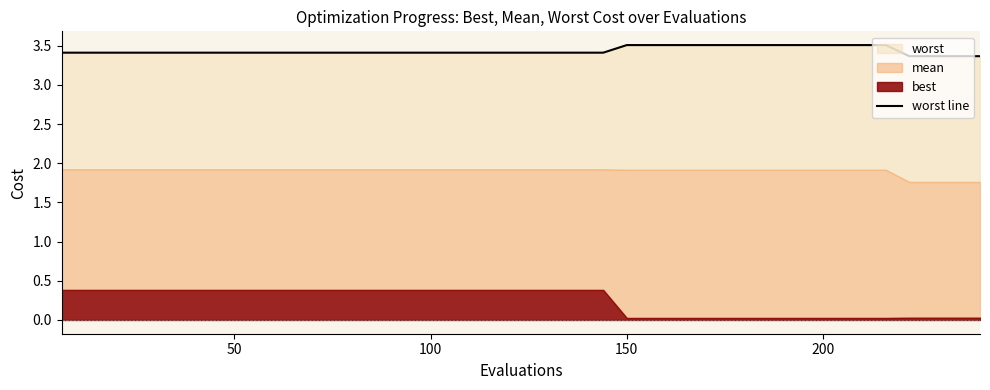

True or false: the data shows 1.1 at 11.

False